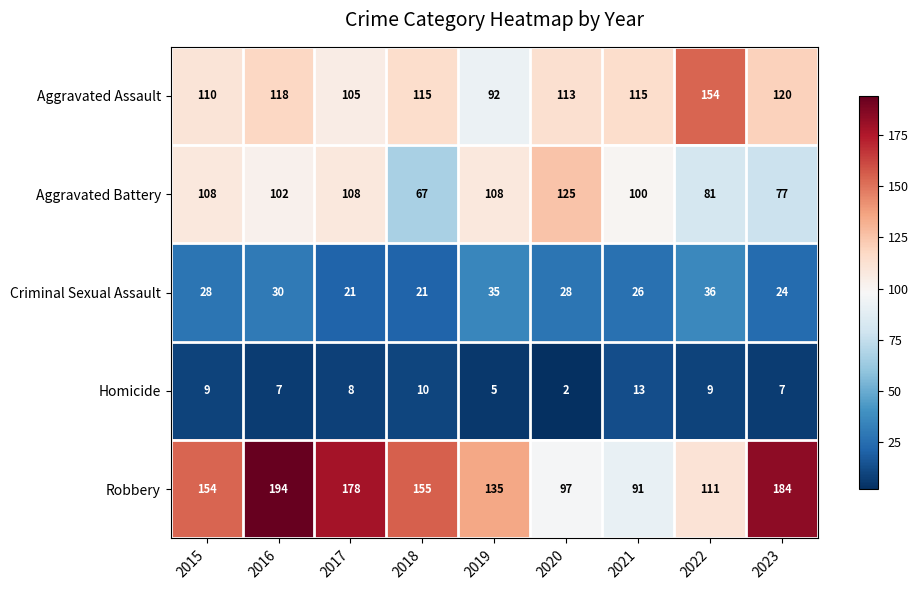

What is the approximate value of Aggravated Assault at 2022?

154